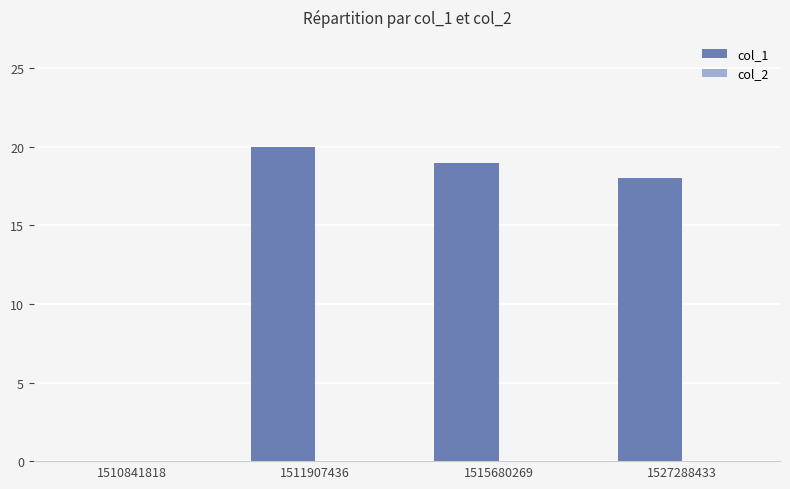

Reading left to right, list all the values displayed in this chart.

1510841818=0	1511907436=20	1515680269=19	1527288433=18